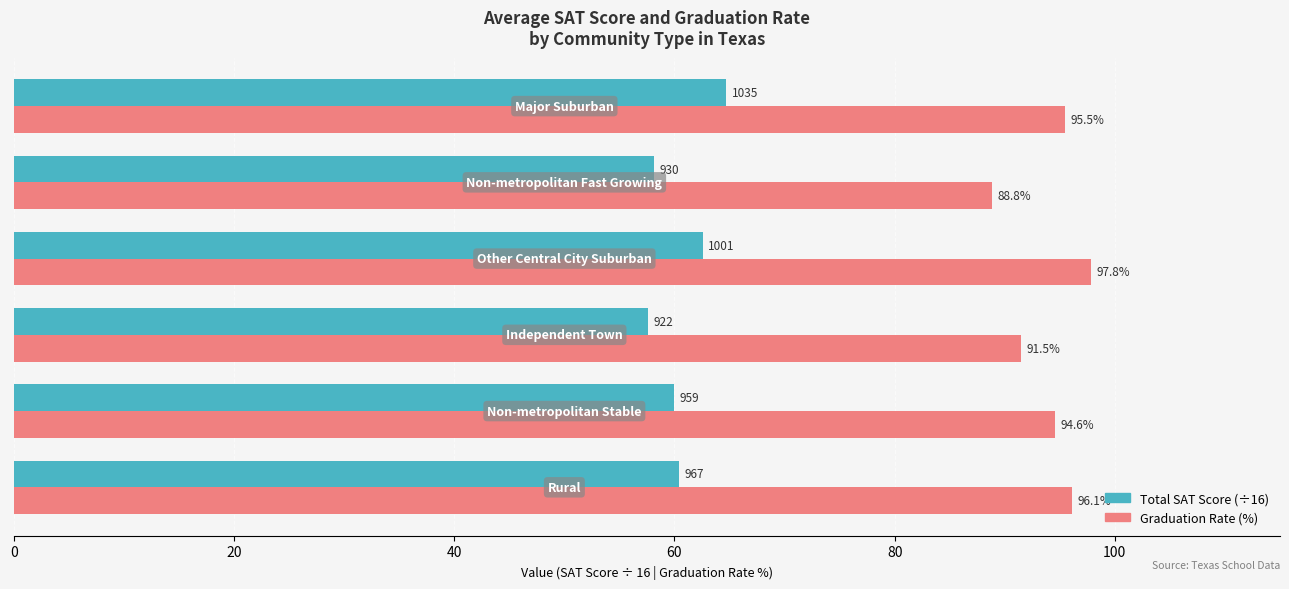

What is the greatest value displayed?

97.8